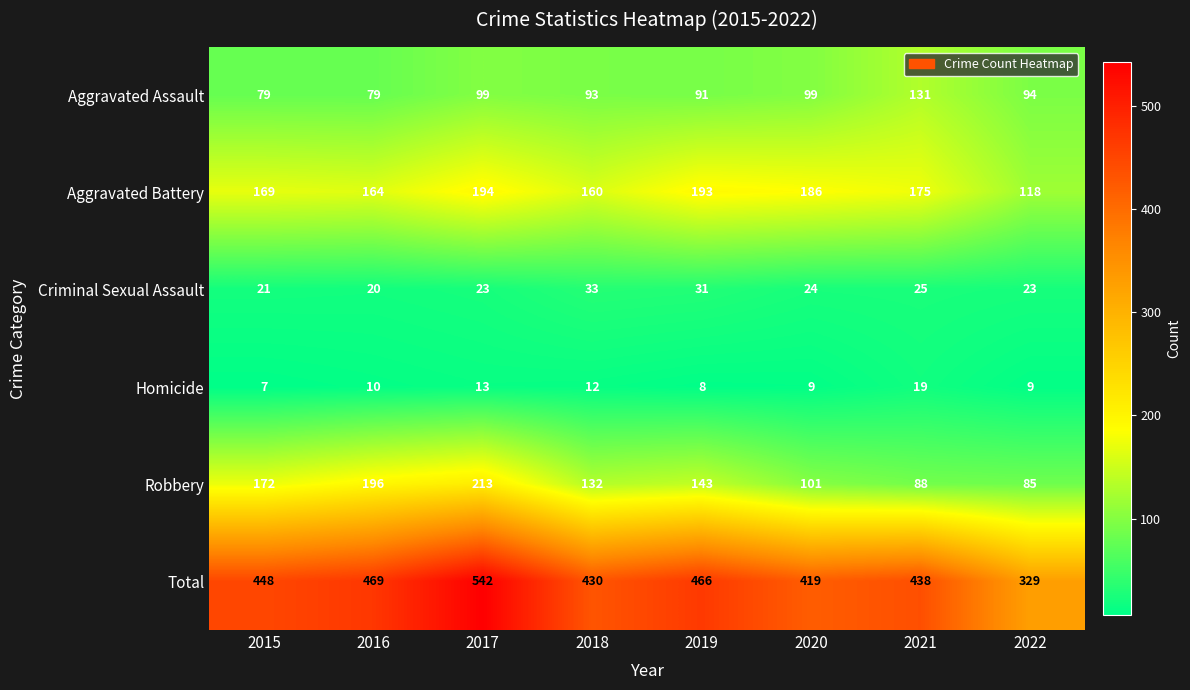

The Aggravated Assault series shows 46 at 2022. True or false?

False